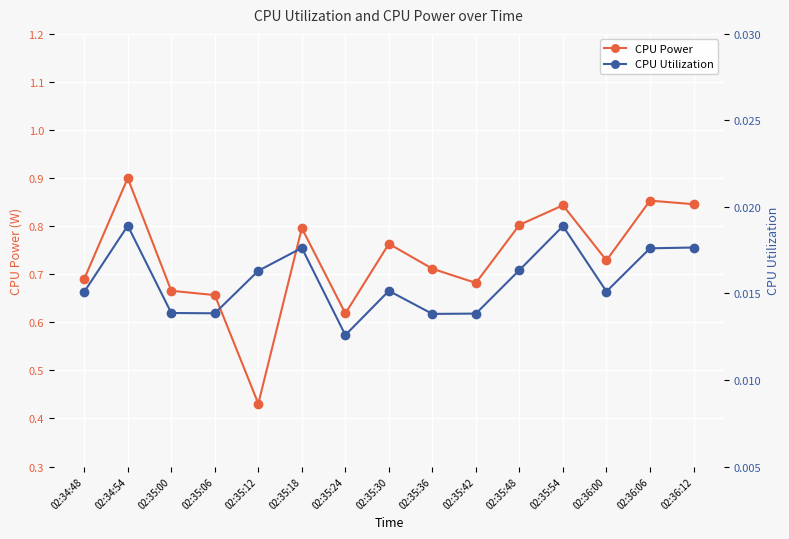

Which series changed the most between 02:34:48 and 02:35:42?

CPU Power